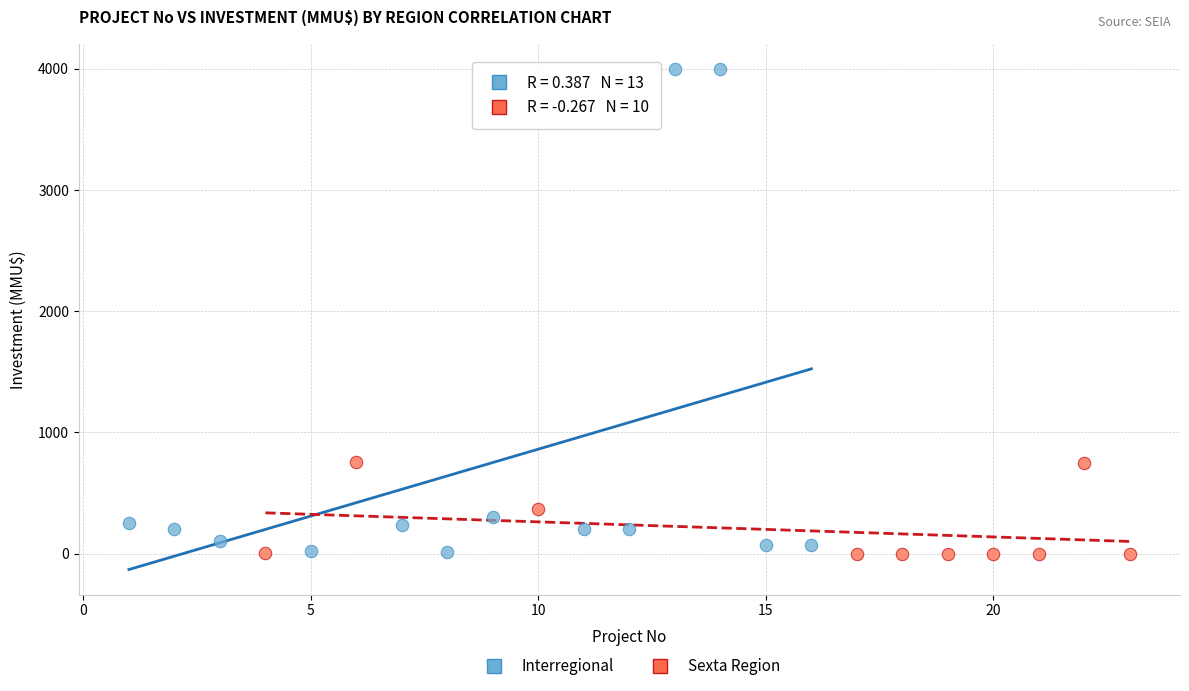

Which series has the widest spread of Y values?

Interregional